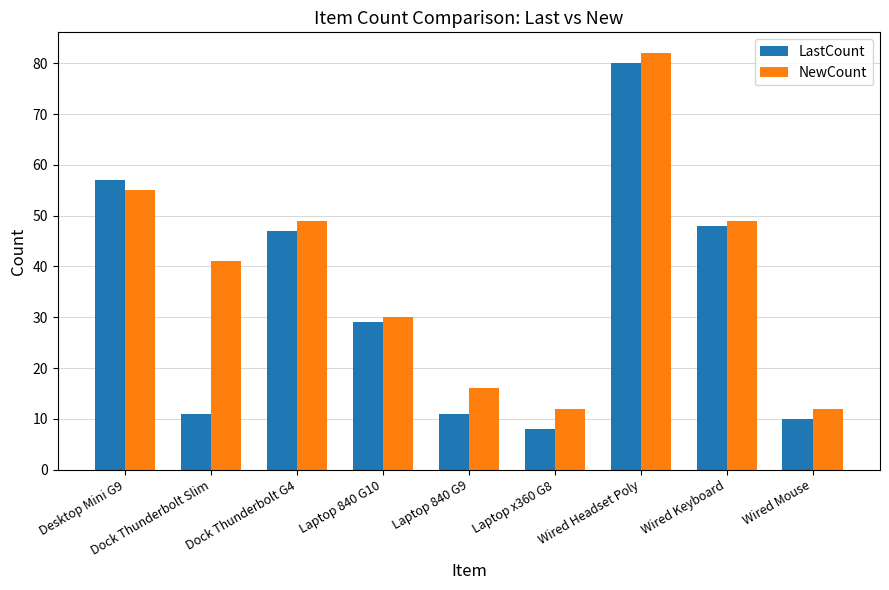

List the series in order of their peak value, lowest first.

LastCount, NewCount